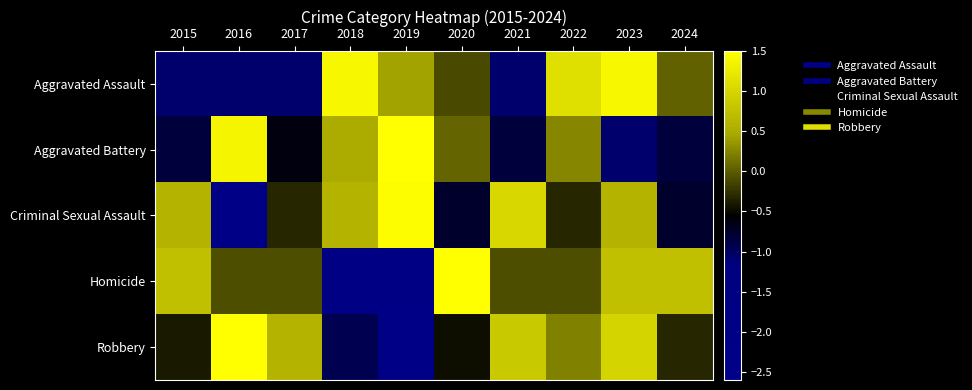

Which series changed the most between 2021 and 2024?

Criminal Sexual Assault